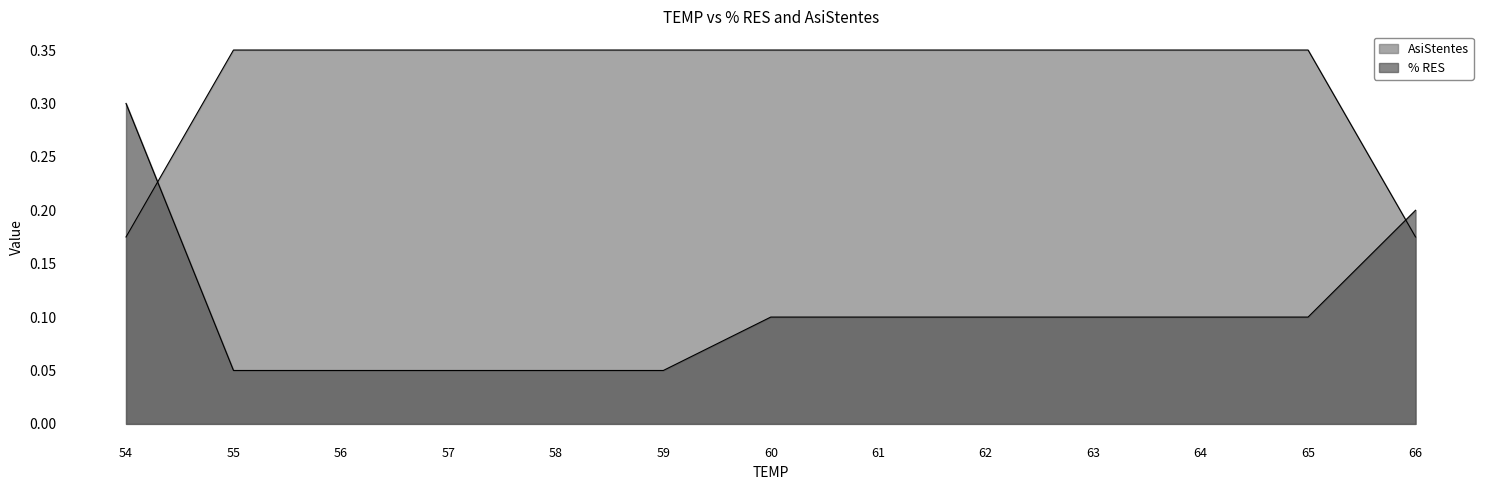

Which series ends up on top after the final intersection of AsiStentes and % RES?

% RES